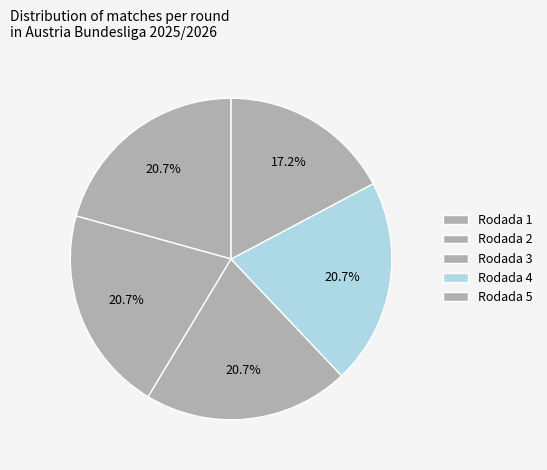

Count the number of slices in the pie.

5